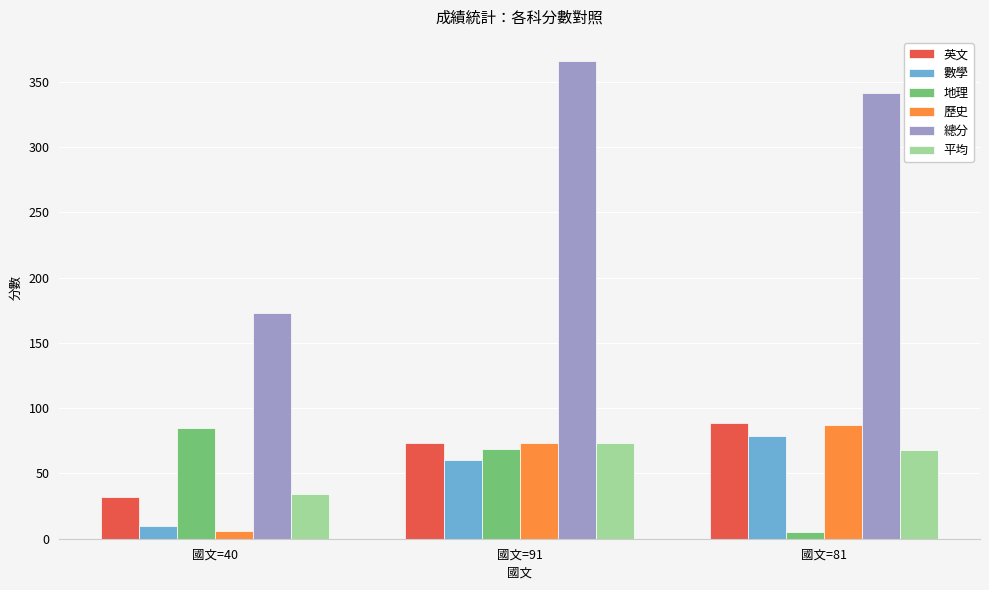

At how many categories does at least one series exceed 33?

3